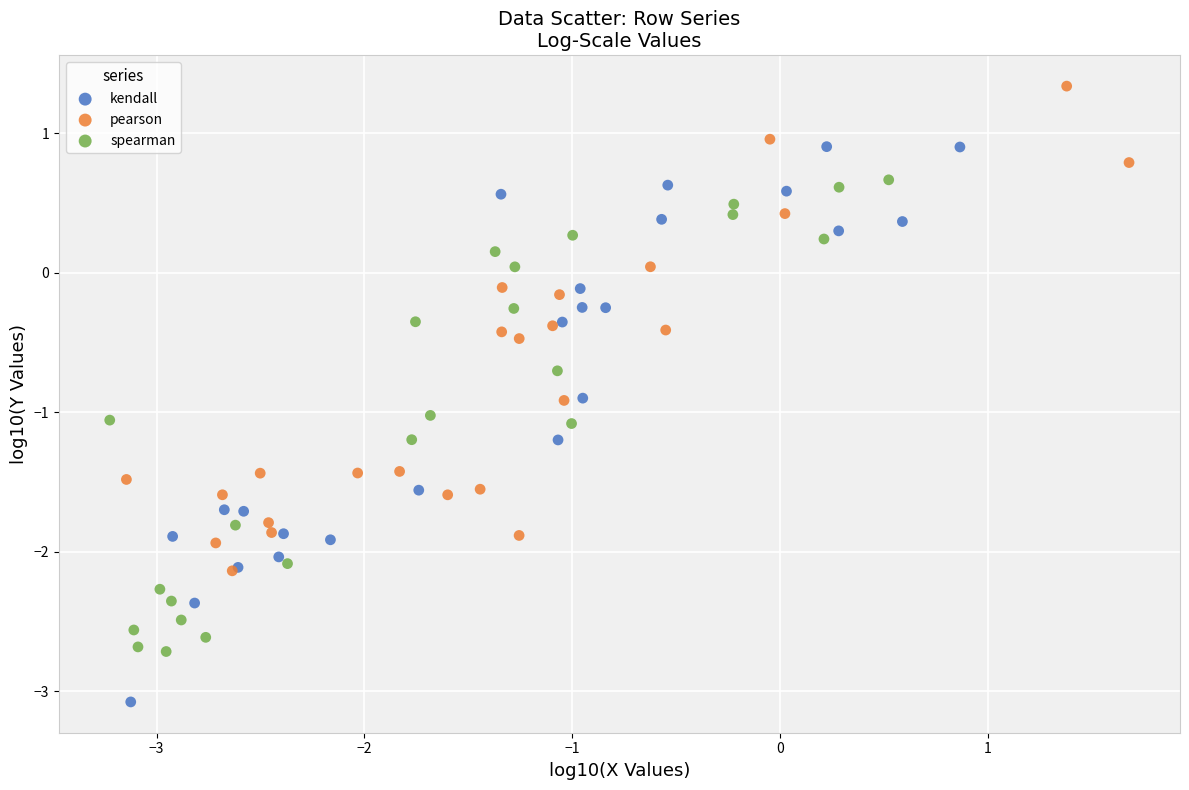

What are all the series names shown in the legend?

kendall, pearson, spearman